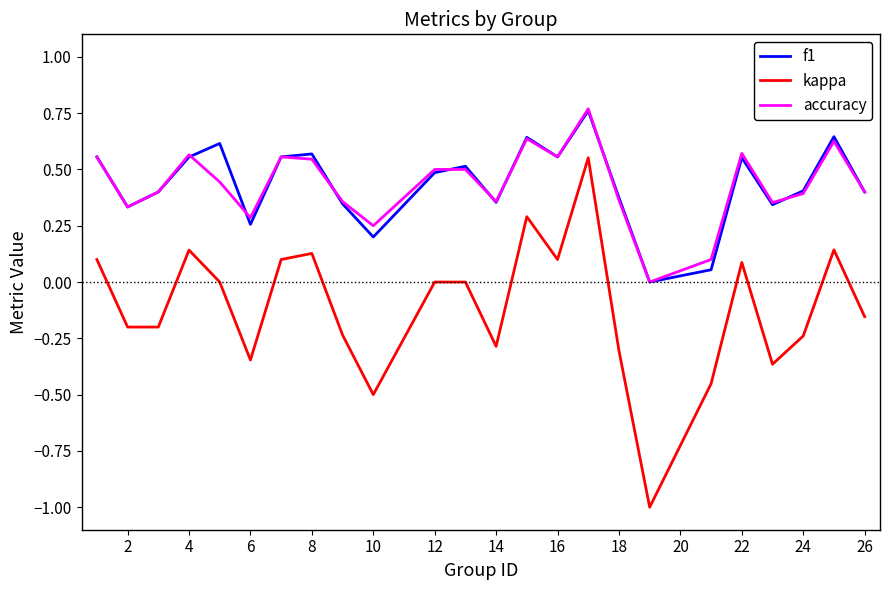

True or false: accuracy and kappa cross at least once.

False